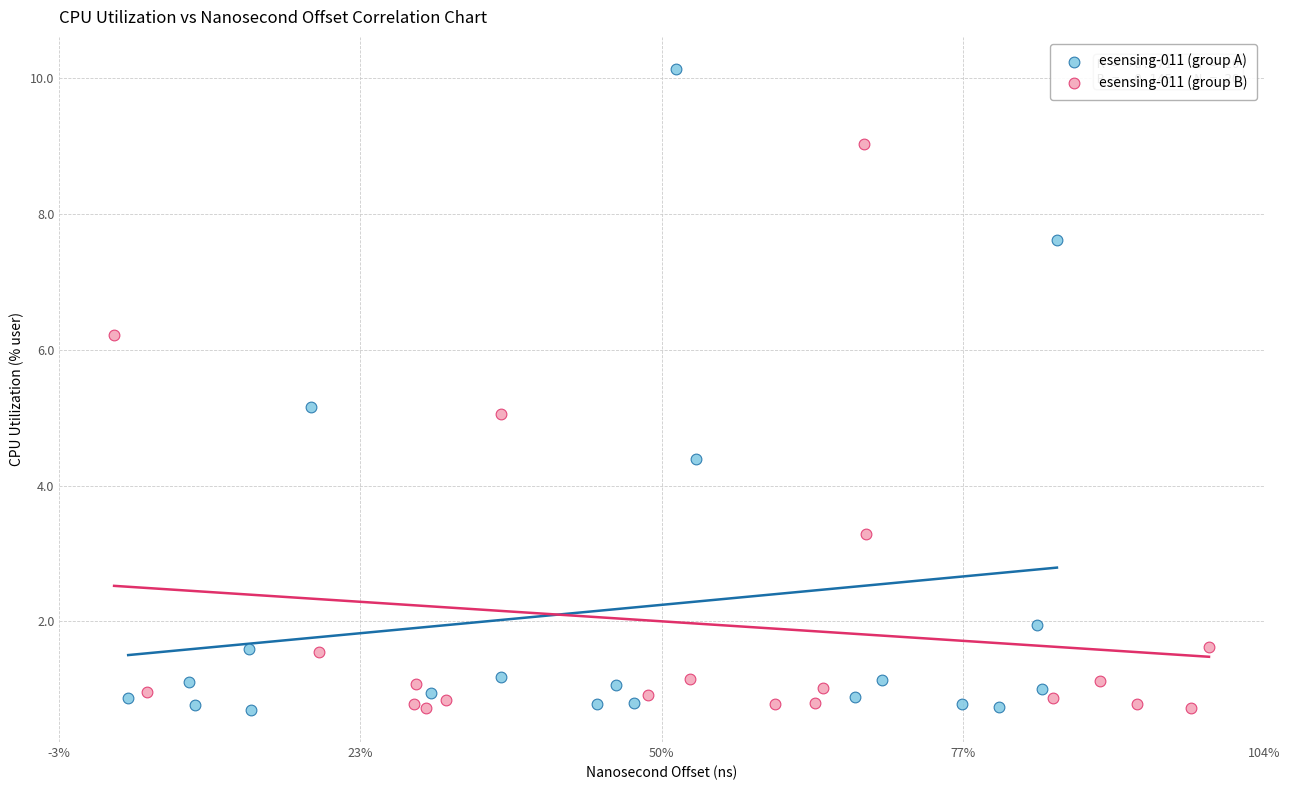

Which series has the widest spread of Y values?

esensing-011 (group A)